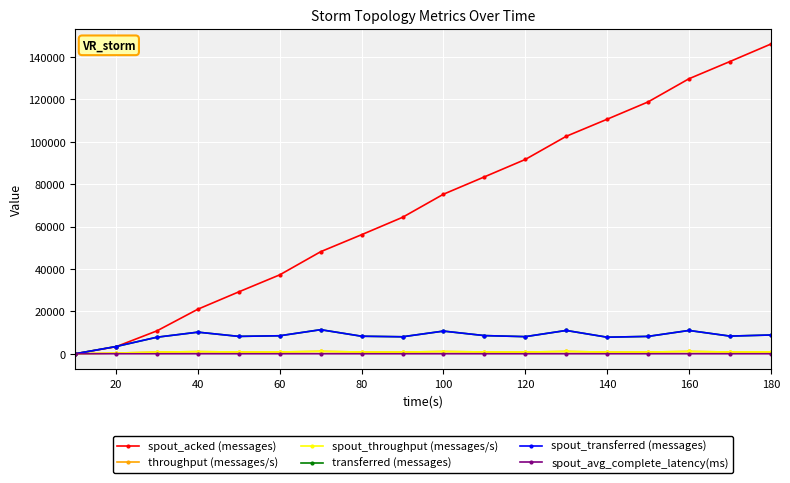

Does the chart have visible grid lines?

Yes